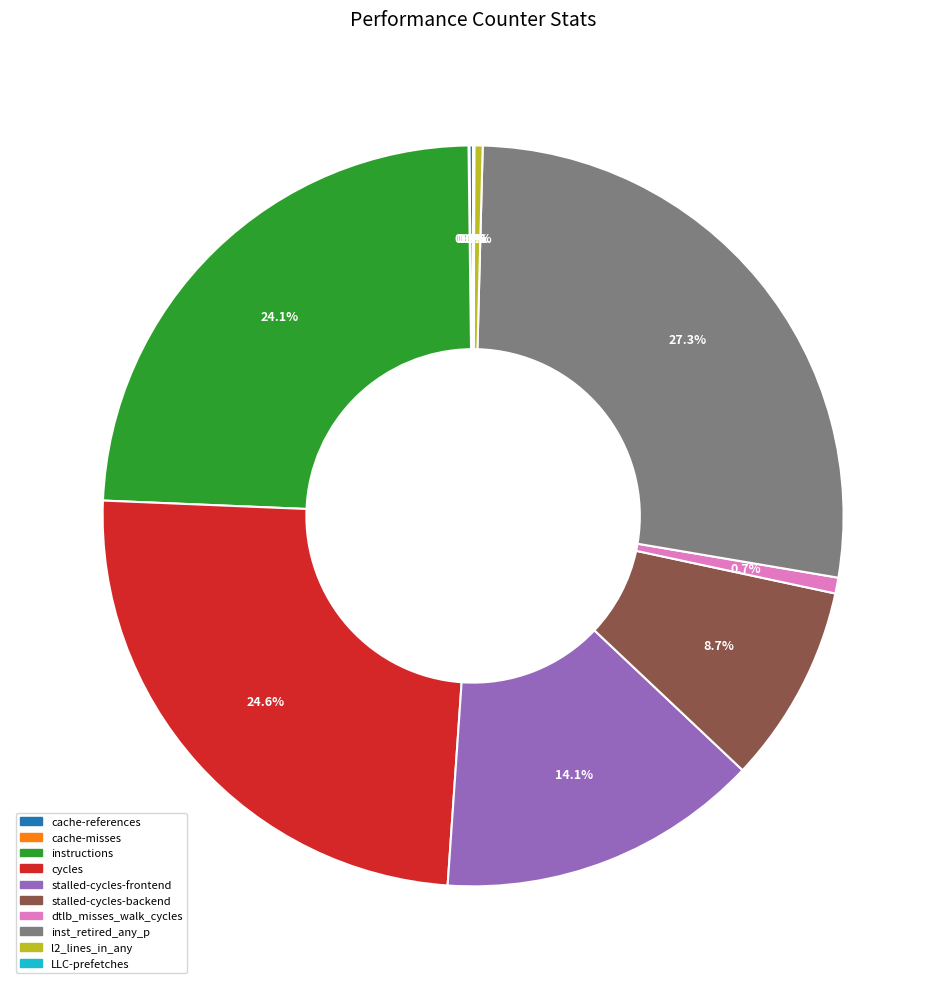

To the nearest percent, what is the difference between the largest and smallest slice percentages?

27%